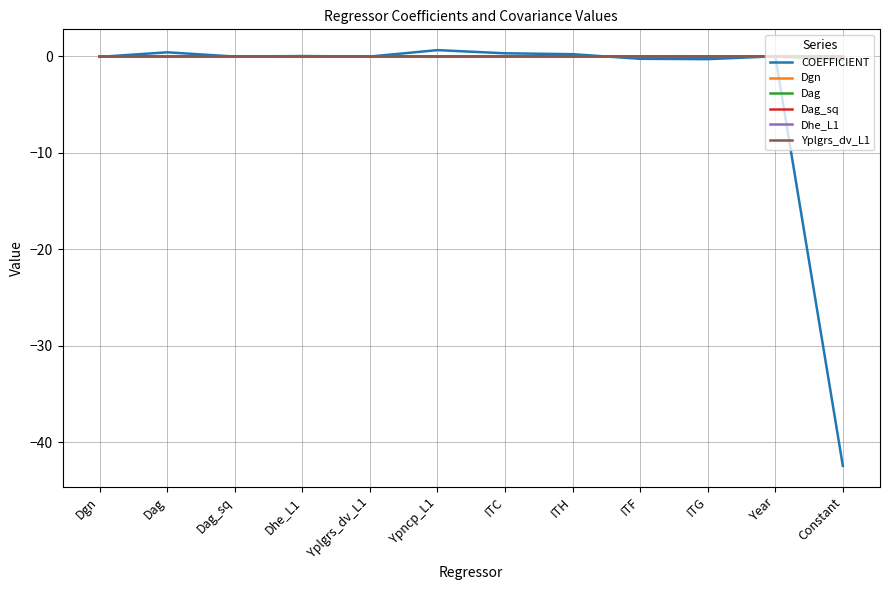

The Dgn series shows 0.0 at ITF. True or false?

True